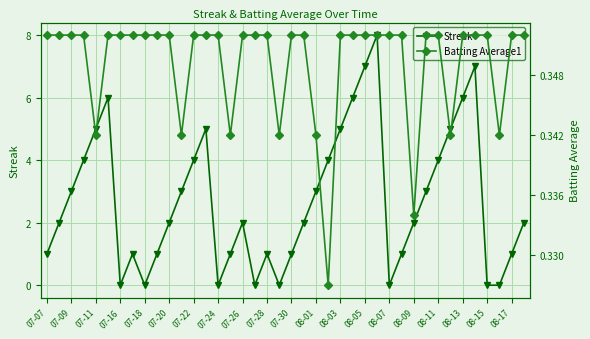

At how many categories does at least one series exceed 5?

6